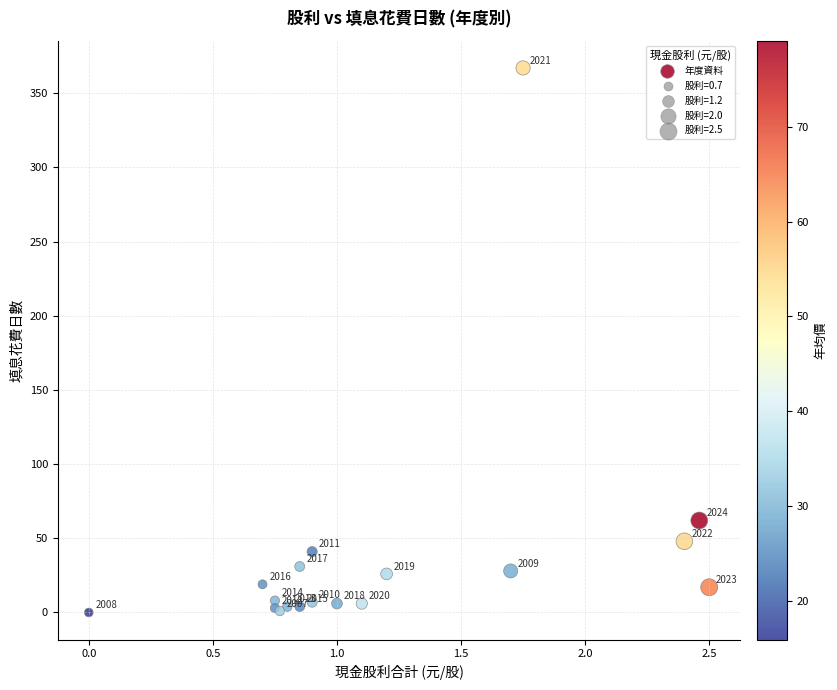

What Y value in the scatter plot is closest to 183?

62